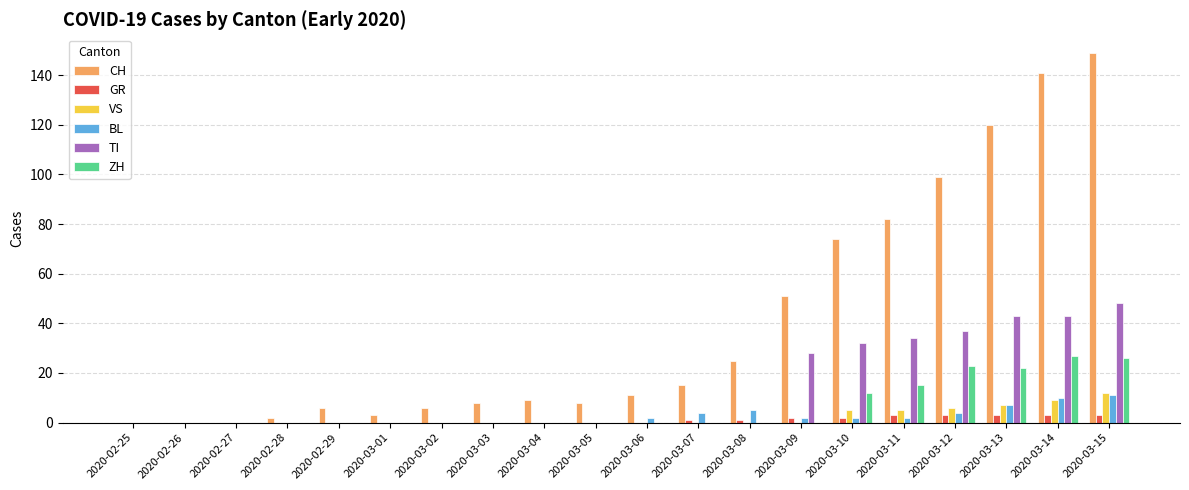

Are the bars horizontal?

No